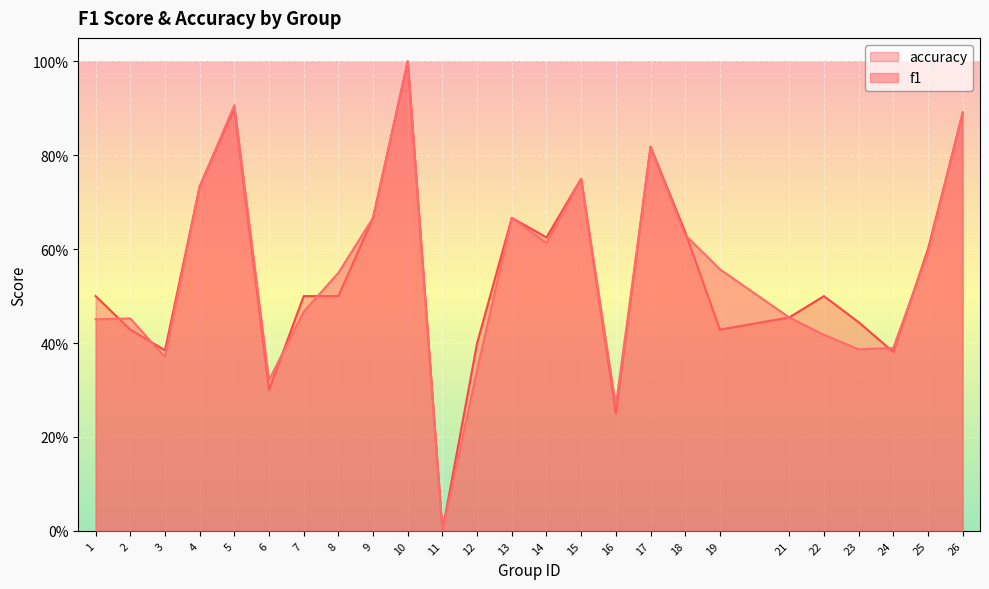

How many lines are shown in the chart?

2